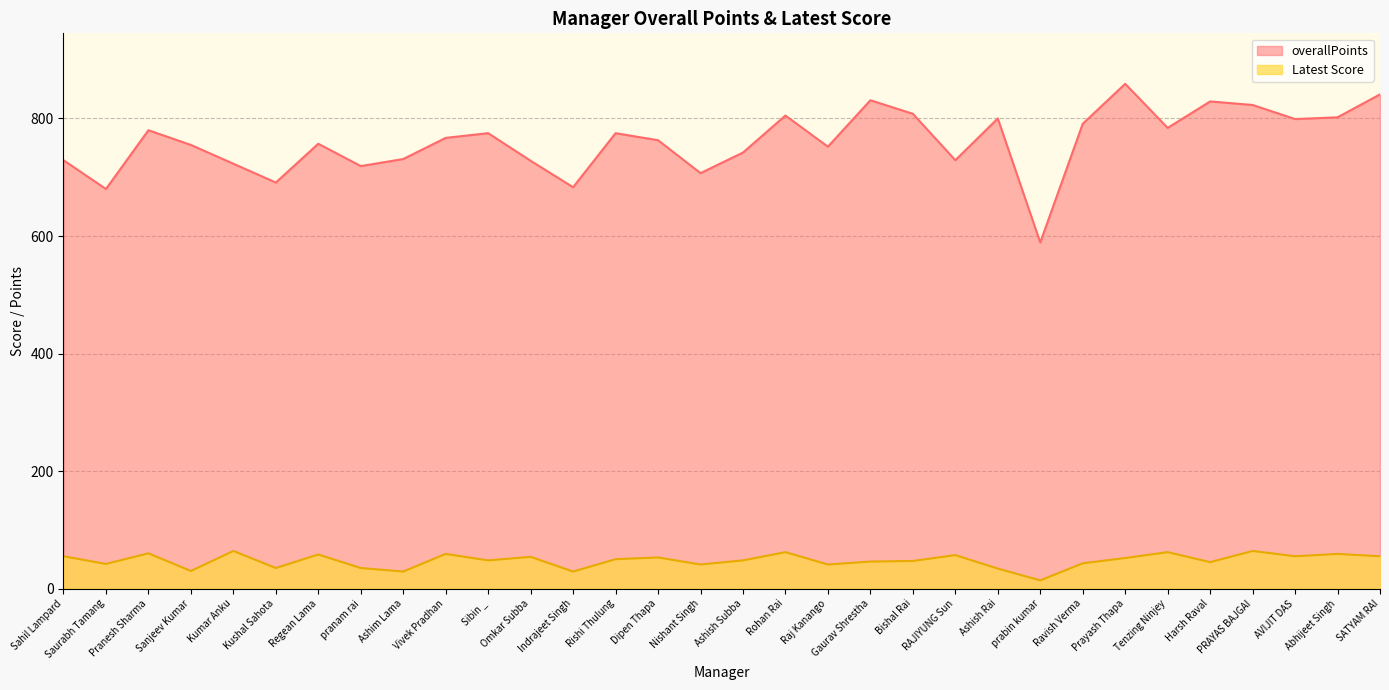

At which category does Latest Score reach its first local valley?

Saurabh Tamang